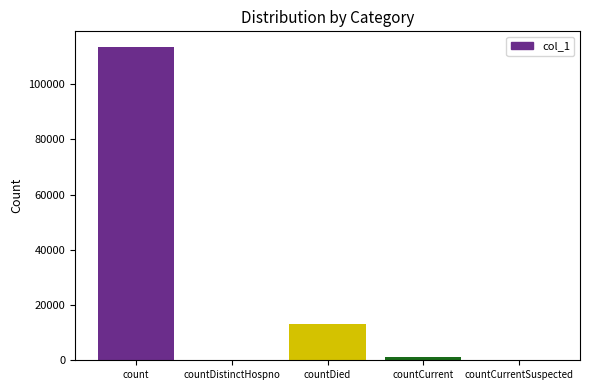

Which has a higher value, countDistinctHospno or countDied?

countDied